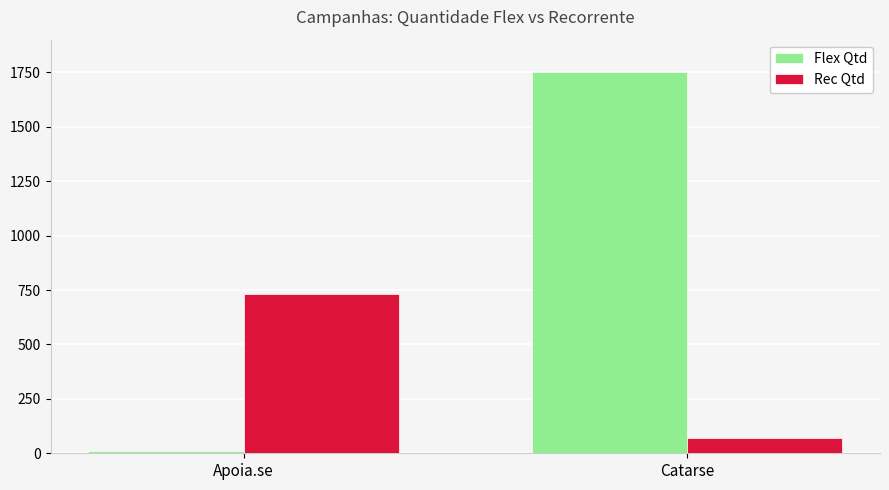

At which category is the sum across all series the highest?

Catarse